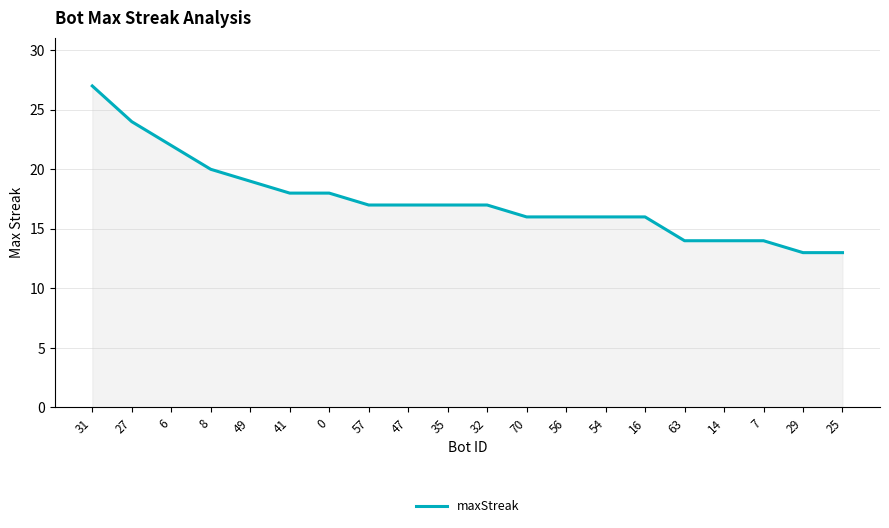

What is the change in value from 35 to 7?

-3